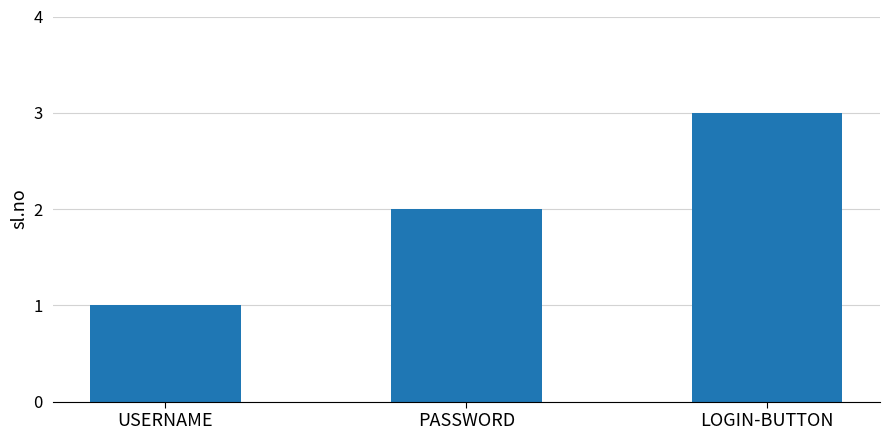

Which has a higher value, LOGIN-BUTTON or USERNAME?

LOGIN-BUTTON